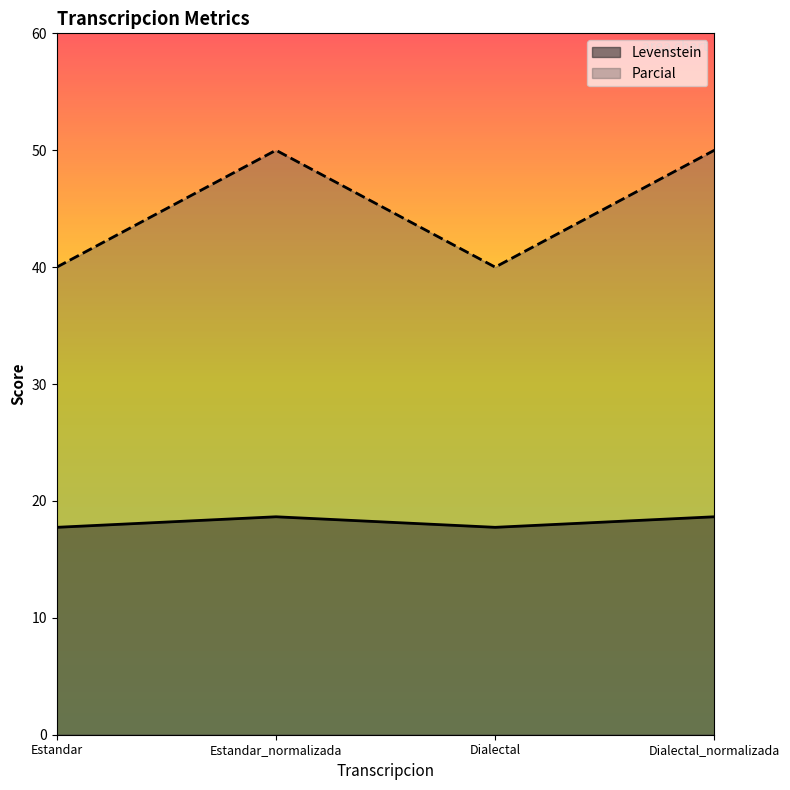

Between Dialectal_normalizada and Estandar, which is larger?

Dialectal_normalizada